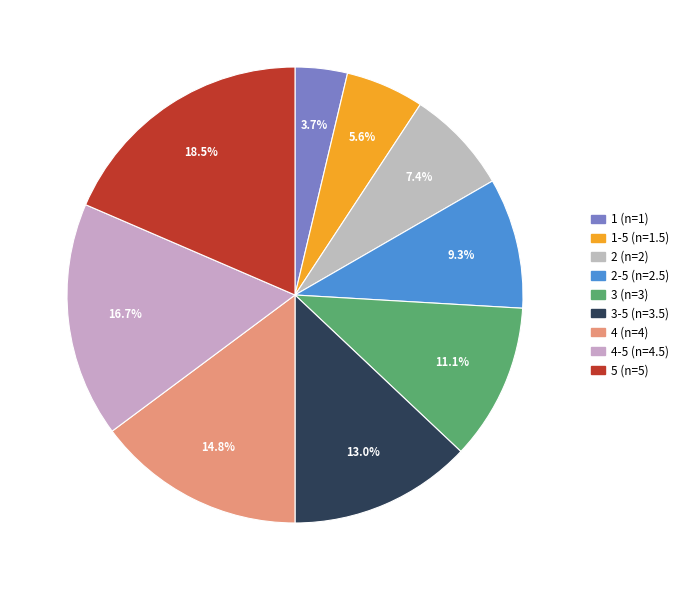

What is the smallest slice in the pie chart?

1